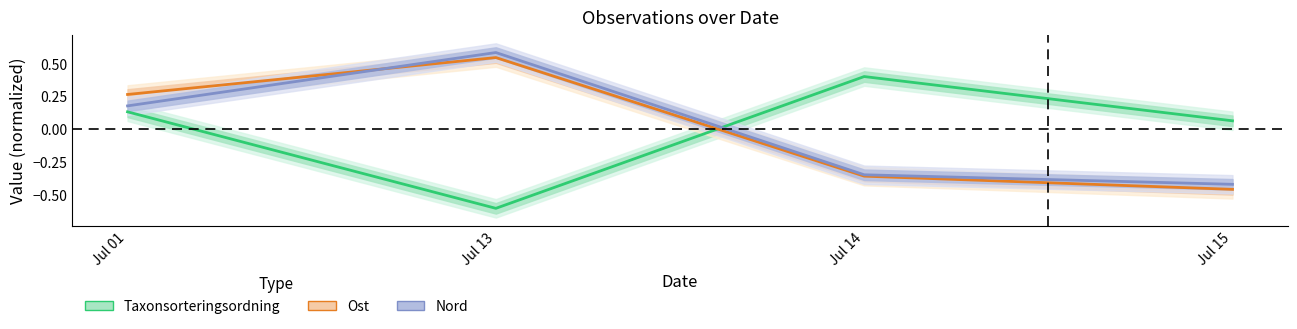

True or false: Ost has more than 2 points higher than both neighbors.

False